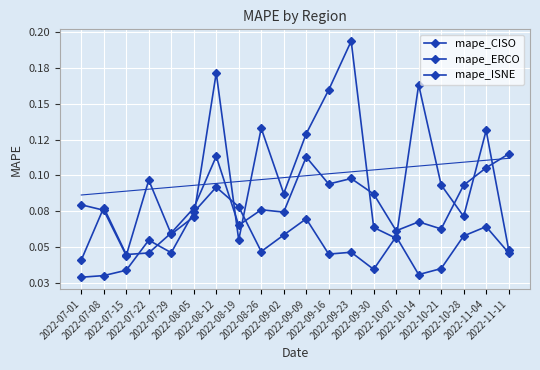

How many lines are shown in the chart?

3